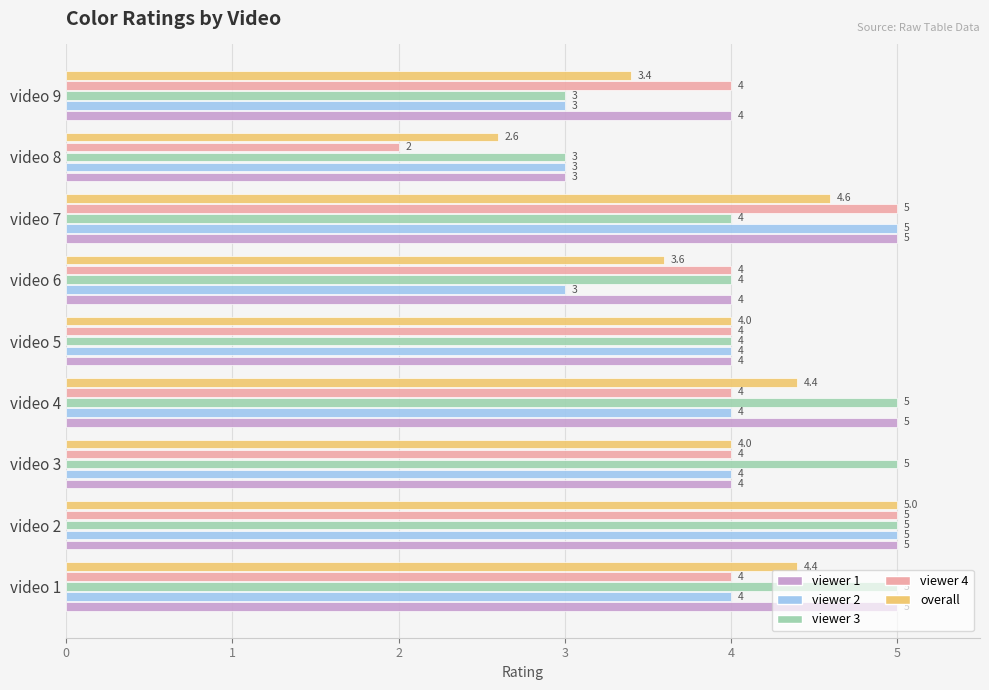

Which series has the widest spread of values?

viewer 4